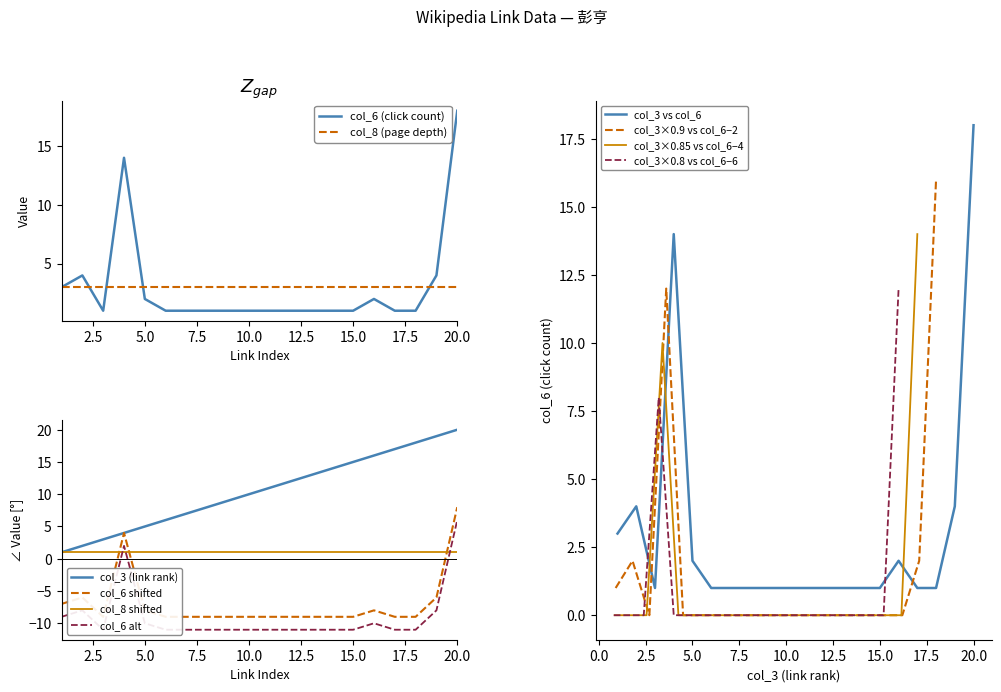

Is the value of col_3 (link rank) at 4 greater than the value of col_6 (click count) at 4?

No